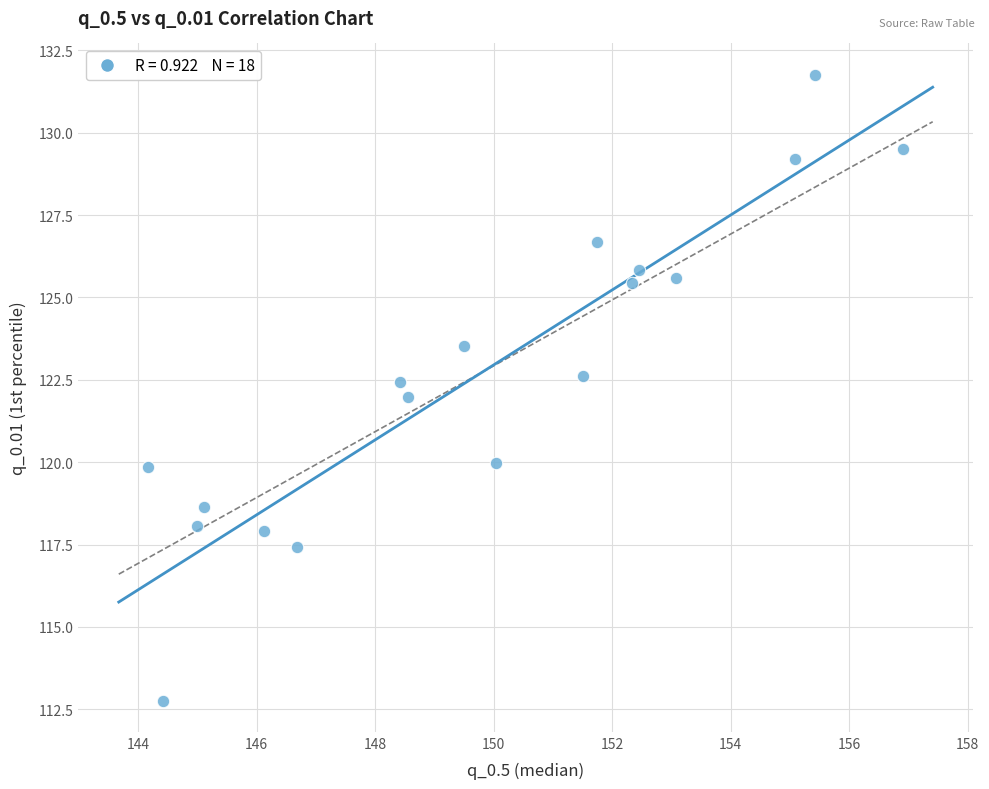

What is the range of Y values (max minus min)?

19.0